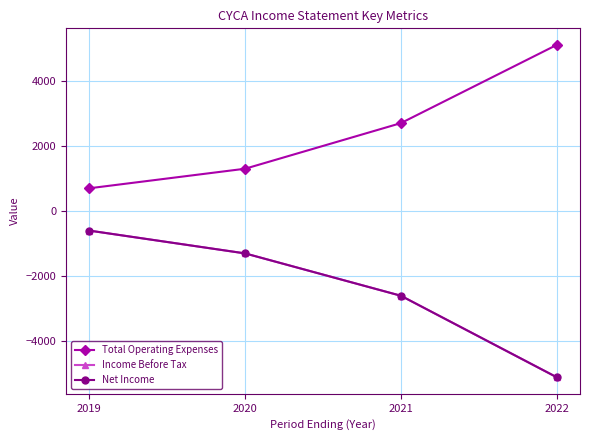

Reading left to right, what are all the values shown in this chart?

Total Operating Expenses: 2019=700	2020=1300	2021=2700	2022=5100
Income Before Tax: 2019=-600	2020=-1300	2021=-2600	2022=-5100
Net Income: 2019=-600	2020=-1300	2021=-2600	2022=-5100